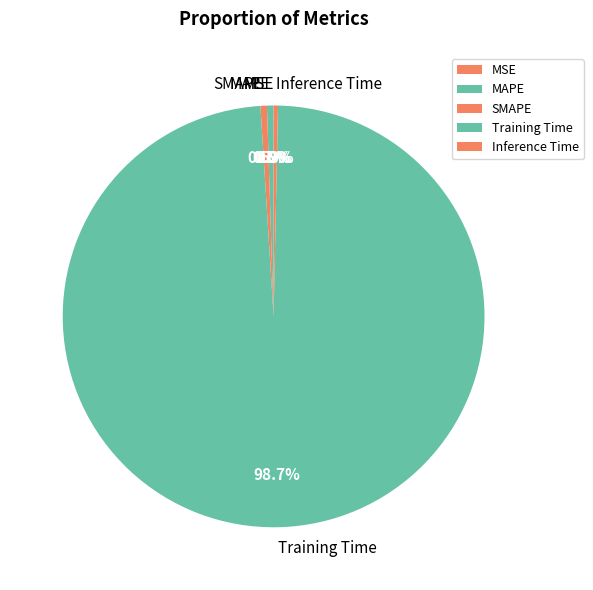

What is the largest slice in the pie chart?

Training Time